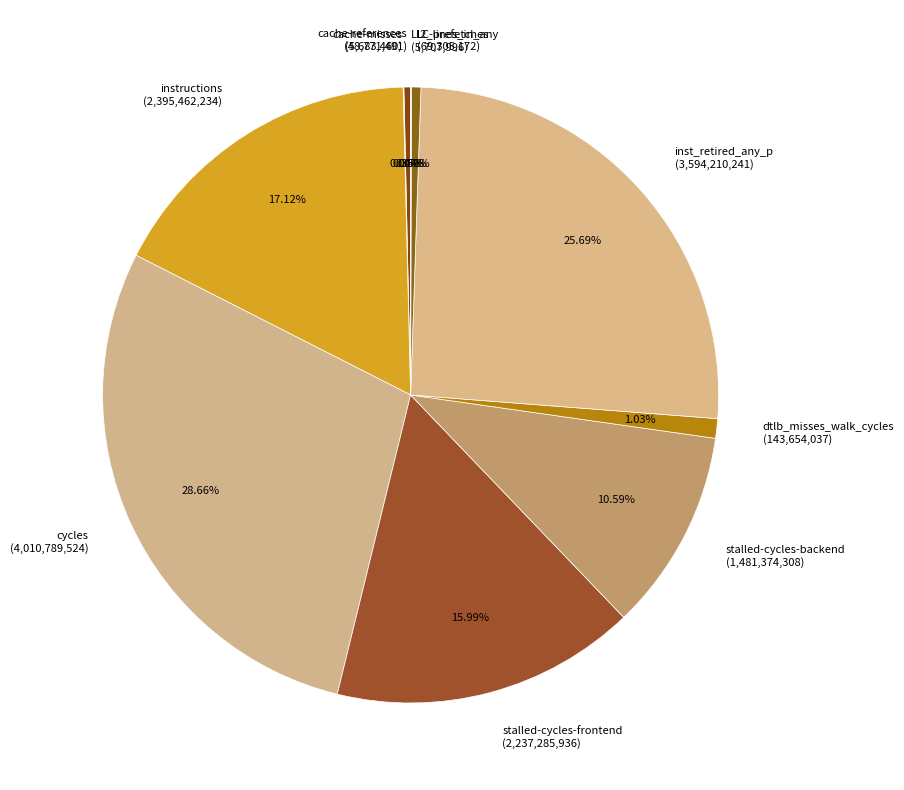

The dtlb_misses_walk_cycles slice represents 1% of the pie. True or false?

True